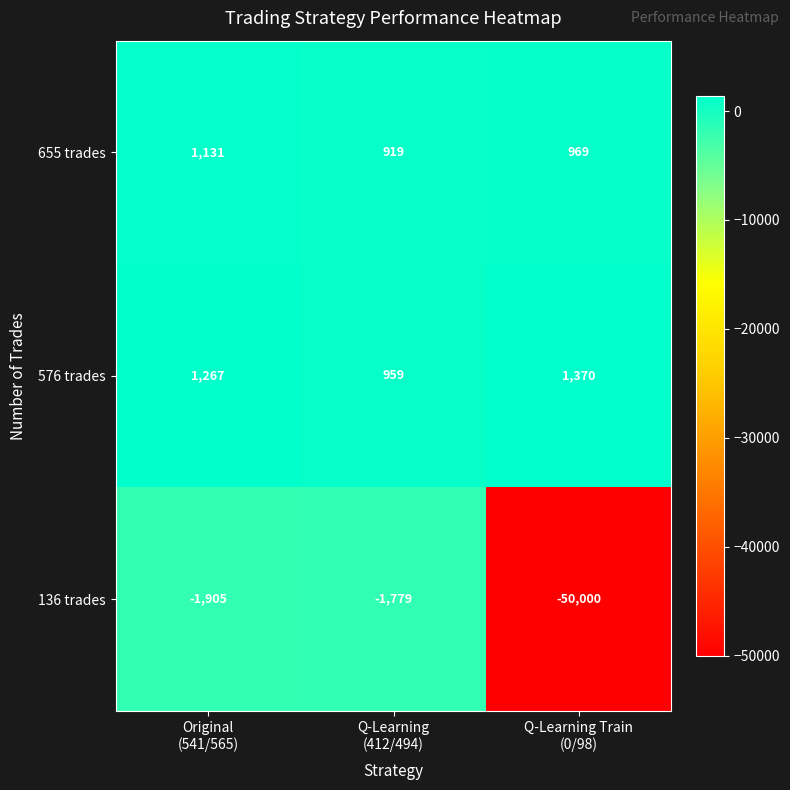

What is the total value across all series at Original
(541/565)?

493